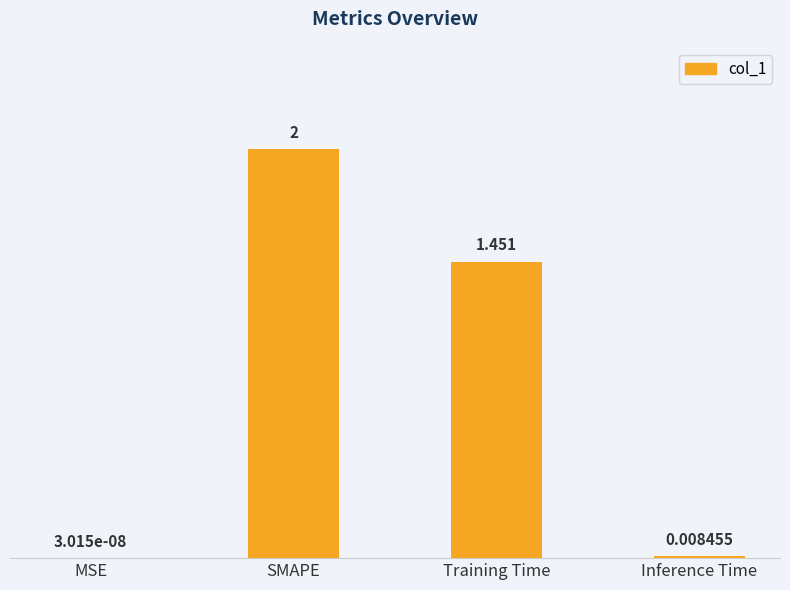

At which label is the value closest to 1?

Training Time